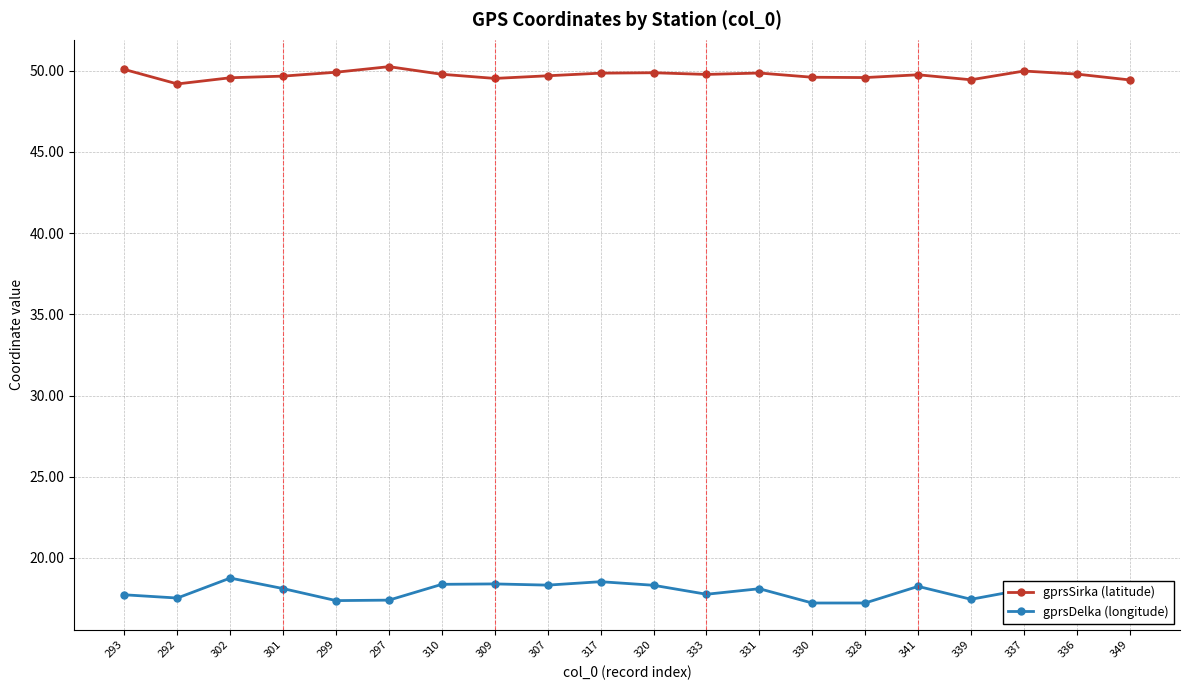

How many lines are shown in the chart?

2